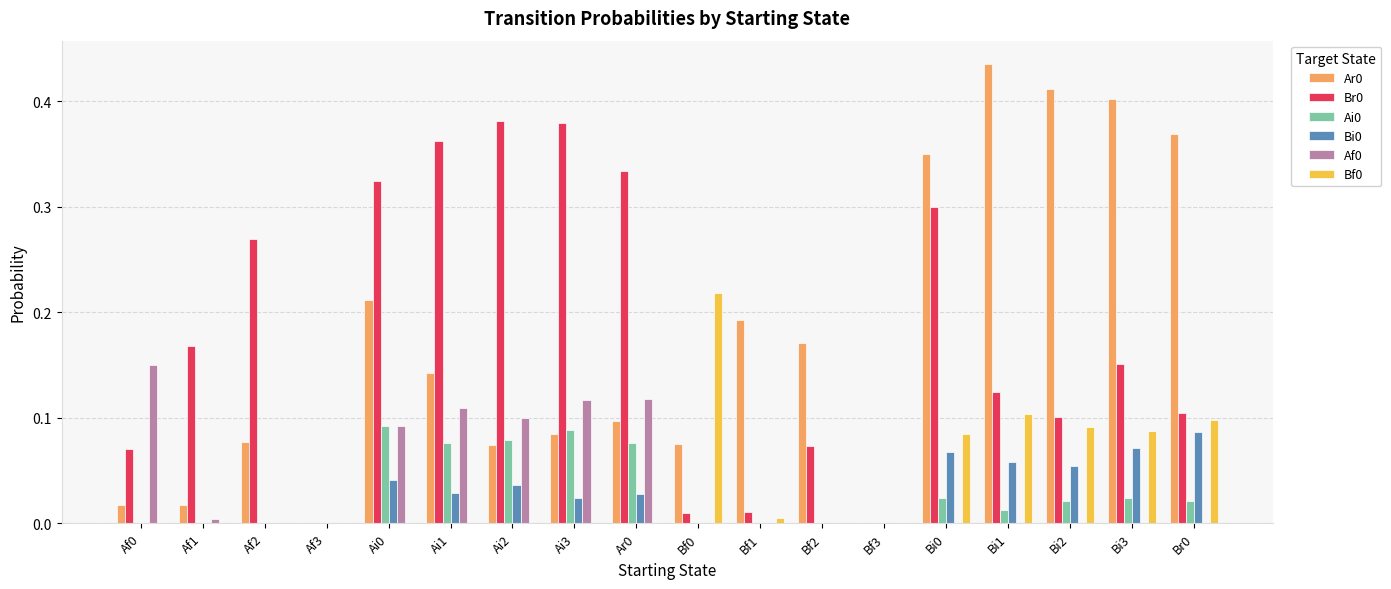

The Ai0 series shows 0.0 at Ai1. True or false?

False